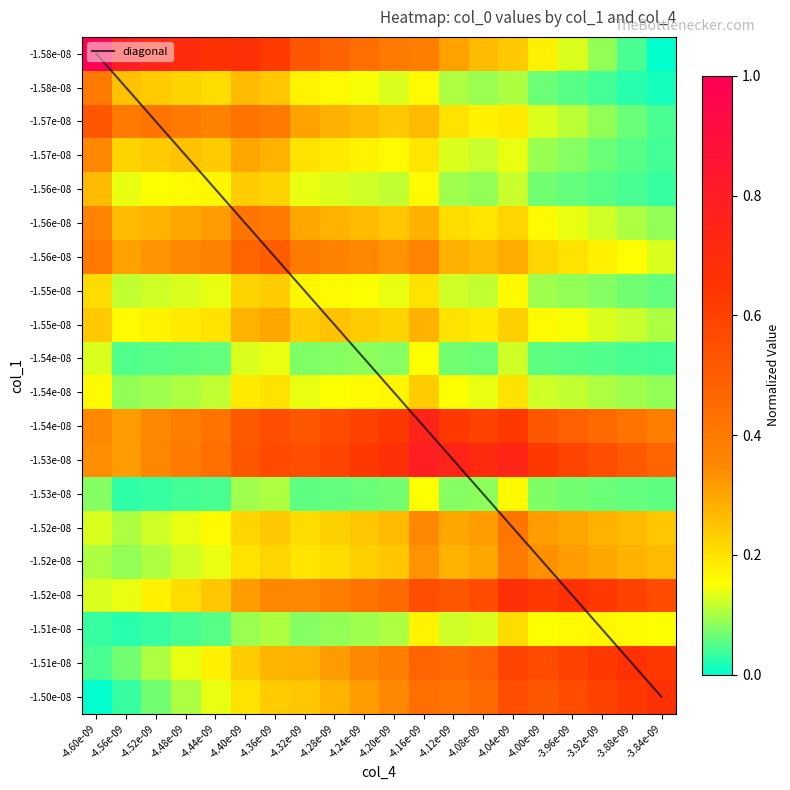

How many values in row_vals are above zero?

19